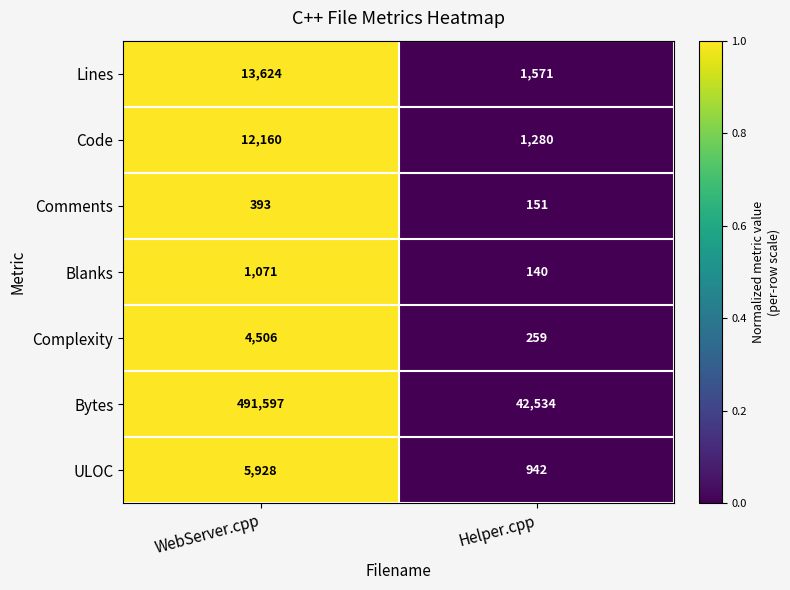

At which category is the sum across all series the highest?

WebServer.cpp